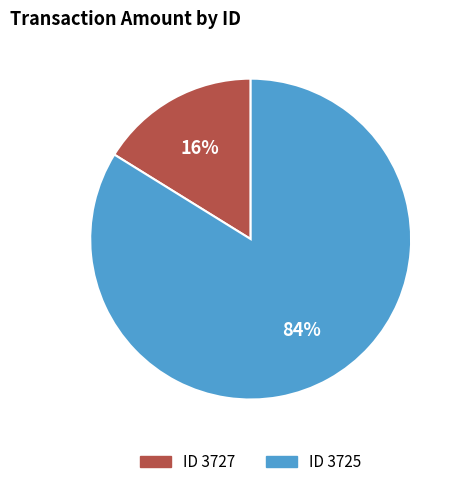

Which slice represents more than half of the pie?

ID 3725